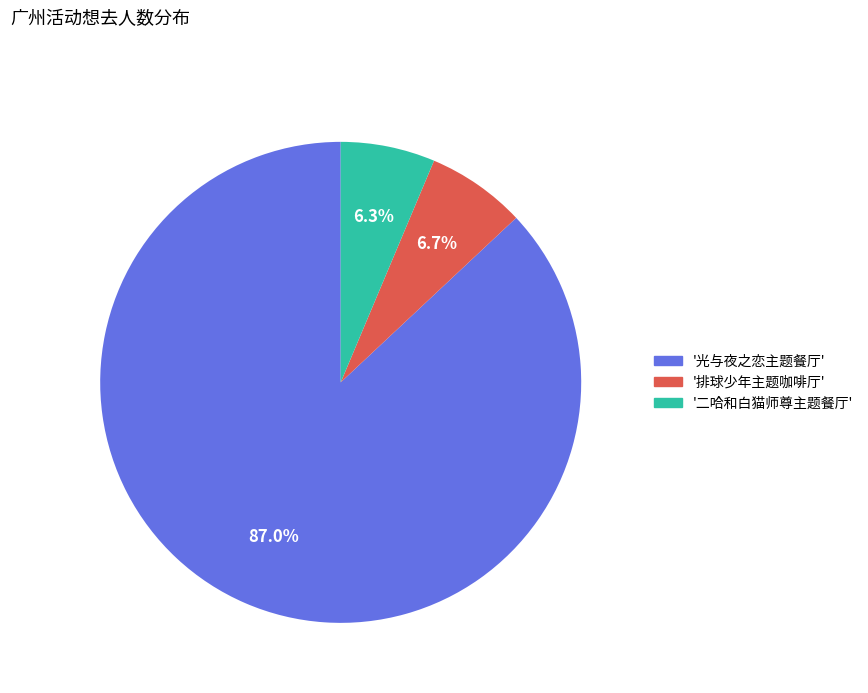

Does any single category account for the majority?

Yes